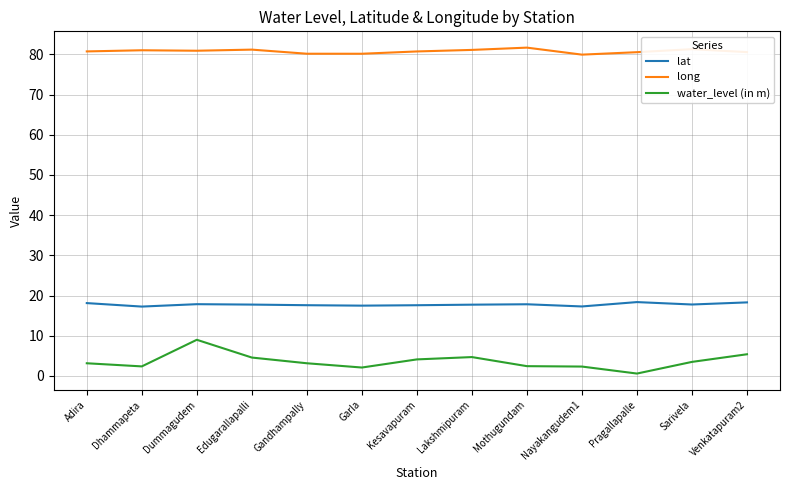

True or false: lat has a value of 9.8 at Edugarallapalli.

False